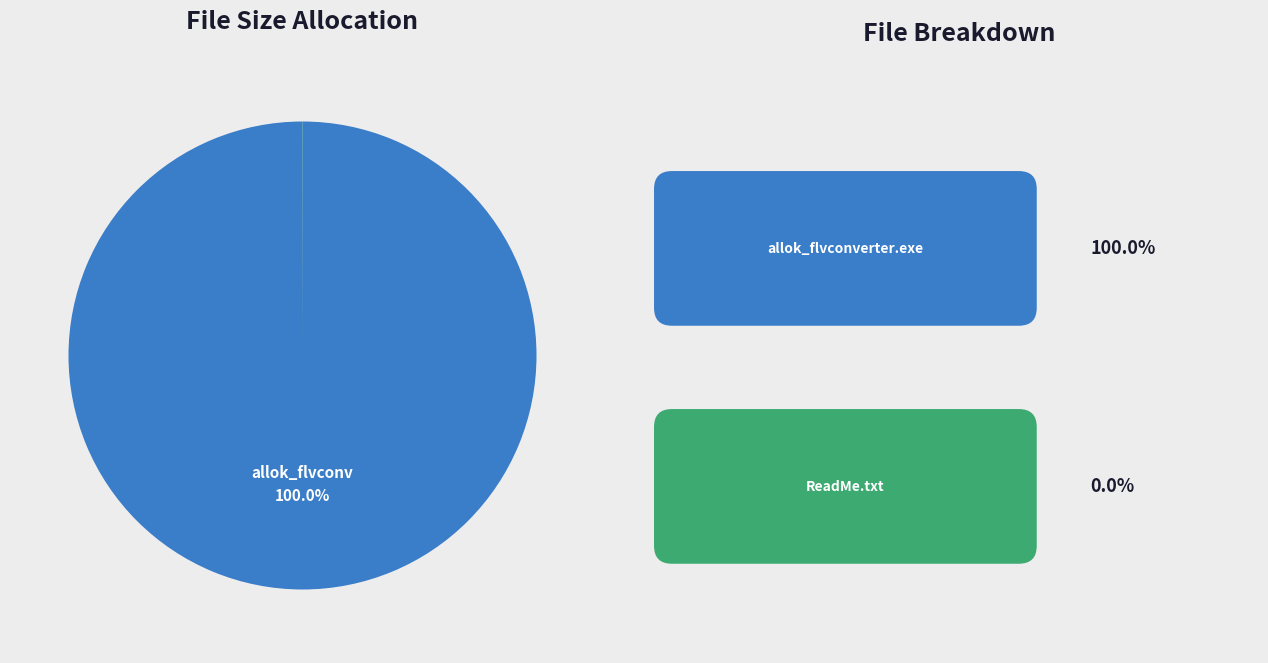

Does any single category account for the majority?

Yes